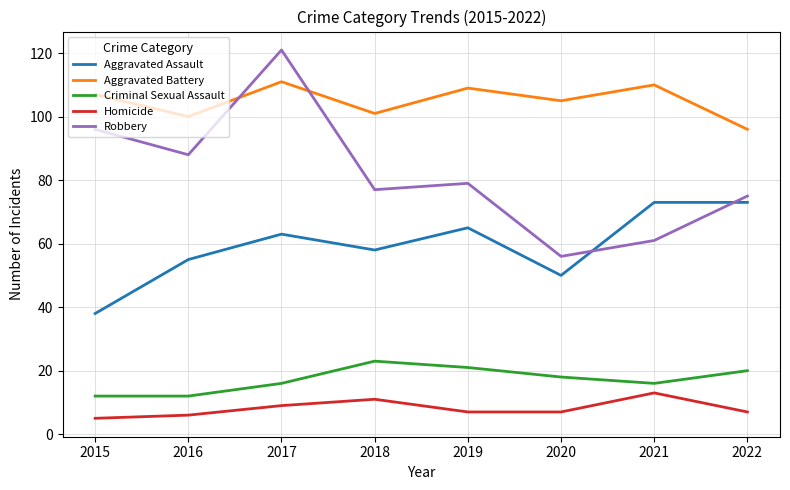

Reading right to left, what are all the values shown in this chart?

Aggravated Assault: 2022=73	2021=73	2020=50	2019=65	2018=58	2017=63	2016=55	2015=38
Aggravated Battery: 2022=96	2021=110	2020=105	2019=109	2018=101	2017=111	2016=100	2015=107
Criminal Sexual Assault: 2022=20	2021=16	2020=18	2019=21	2018=23	2017=16	2016=12	2015=12
Homicide: 2022=7	2021=13	2020=7	2019=7	2018=11	2017=9	2016=6	2015=5
Robbery: 2022=75	2021=61	2020=56	2019=79	2018=77	2017=121	2016=88	2015=96